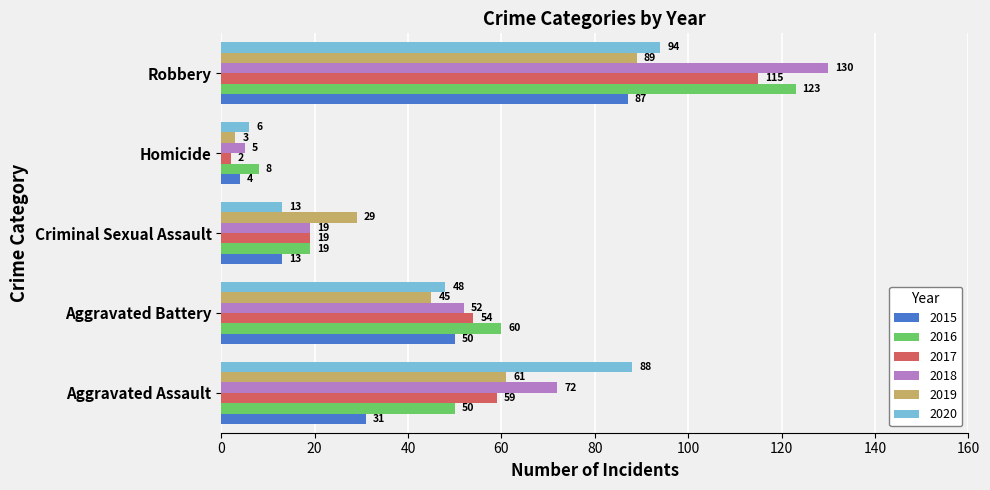

What are all the series names shown in the legend?

2015, 2016, 2017, 2018, 2019, 2020